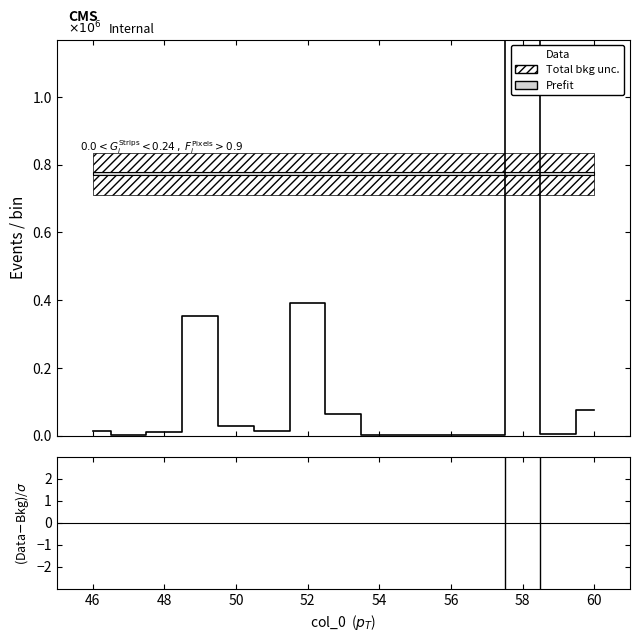

How many intersections are there between Data and (Data-Bkg)/σ?

2